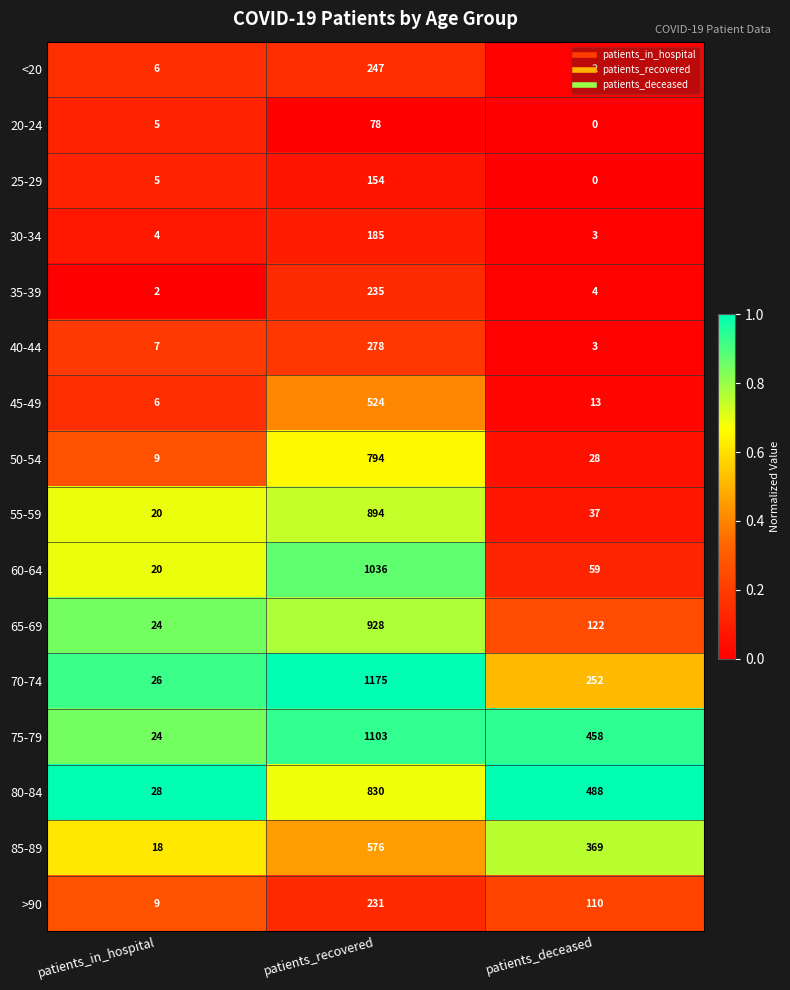

What is the total value across all series at patients_recovered?

9268